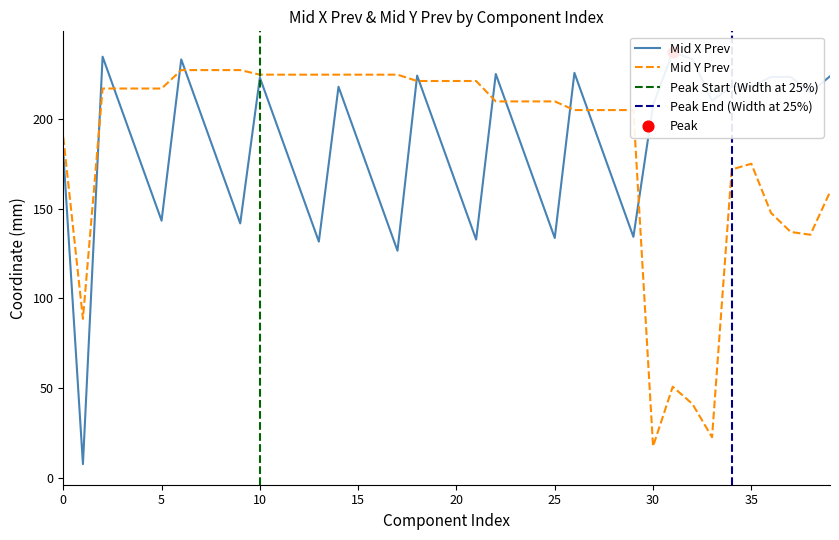

At how many categories does at least one series exceed 126?

39